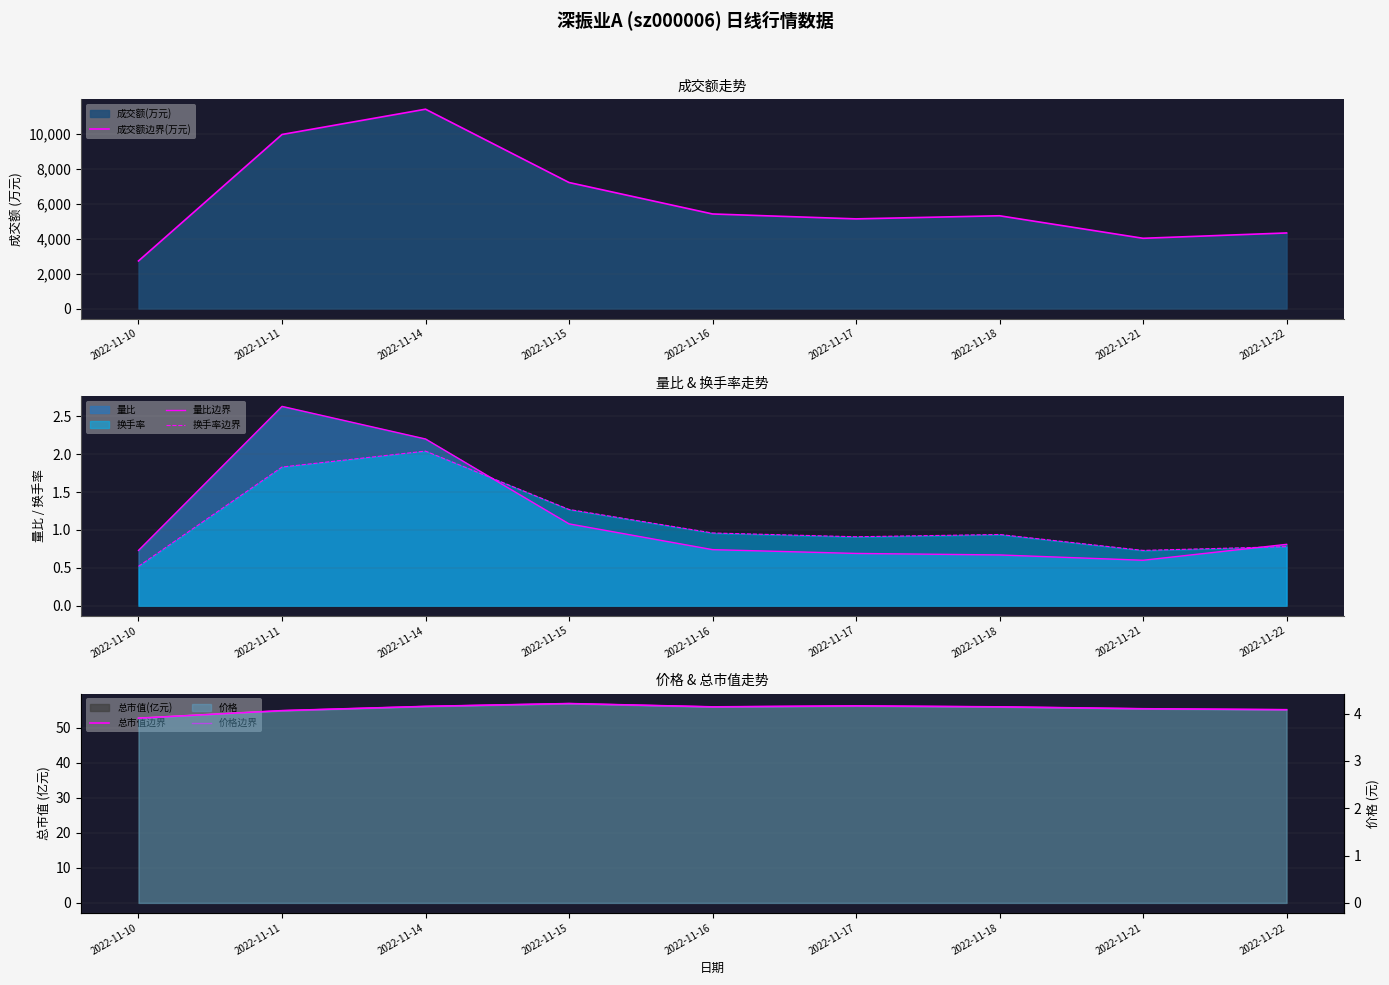

Reading left to right, list all the values displayed in this chart.

成交额边界(万元): 2022-11-10=2725.0	2022-11-11=9966.0	2022-11-14=11413.0	2022-11-15=7216.0	2022-11-16=5415.0	2022-11-17=5134.0	2022-11-18=5312.0	2022-11-21=4022.0	2022-11-22=4328.0
量比边界: 2022-11-10=0.7	2022-11-11=2.6	2022-11-14=2.2	2022-11-15=1.1	2022-11-16=0.7	2022-11-17=0.7	2022-11-18=0.7	2022-11-21=0.6	2022-11-22=0.8
换手率边界: 2022-11-10=0.5	2022-11-11=1.8	2022-11-14=2.0	2022-11-15=1.3	2022-11-16=1.0	2022-11-17=0.9	2022-11-18=0.9	2022-11-21=0.7	2022-11-22=0.8
总市值边界: 2022-11-10=52.6	2022-11-11=54.8	2022-11-14=56.0	2022-11-15=56.8	2022-11-16=55.9	2022-11-17=56.2	2022-11-18=55.9	2022-11-21=55.4	2022-11-22=55.1
价格边界: 2022-11-10=3.9	2022-11-11=4.1	2022-11-14=4.2	2022-11-15=4.2	2022-11-16=4.1	2022-11-17=4.2	2022-11-18=4.1	2022-11-21=4.1	2022-11-22=4.1